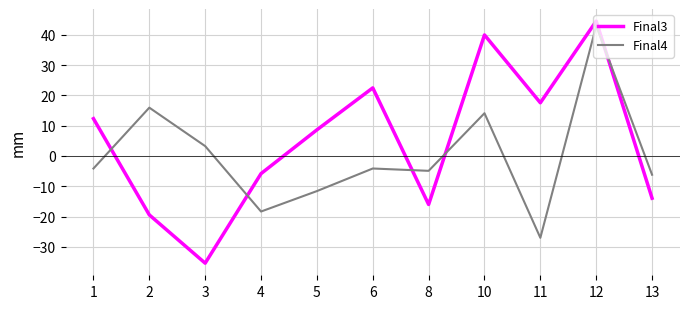

True or false: Final4 has more than 0 points higher than both neighbors.

True